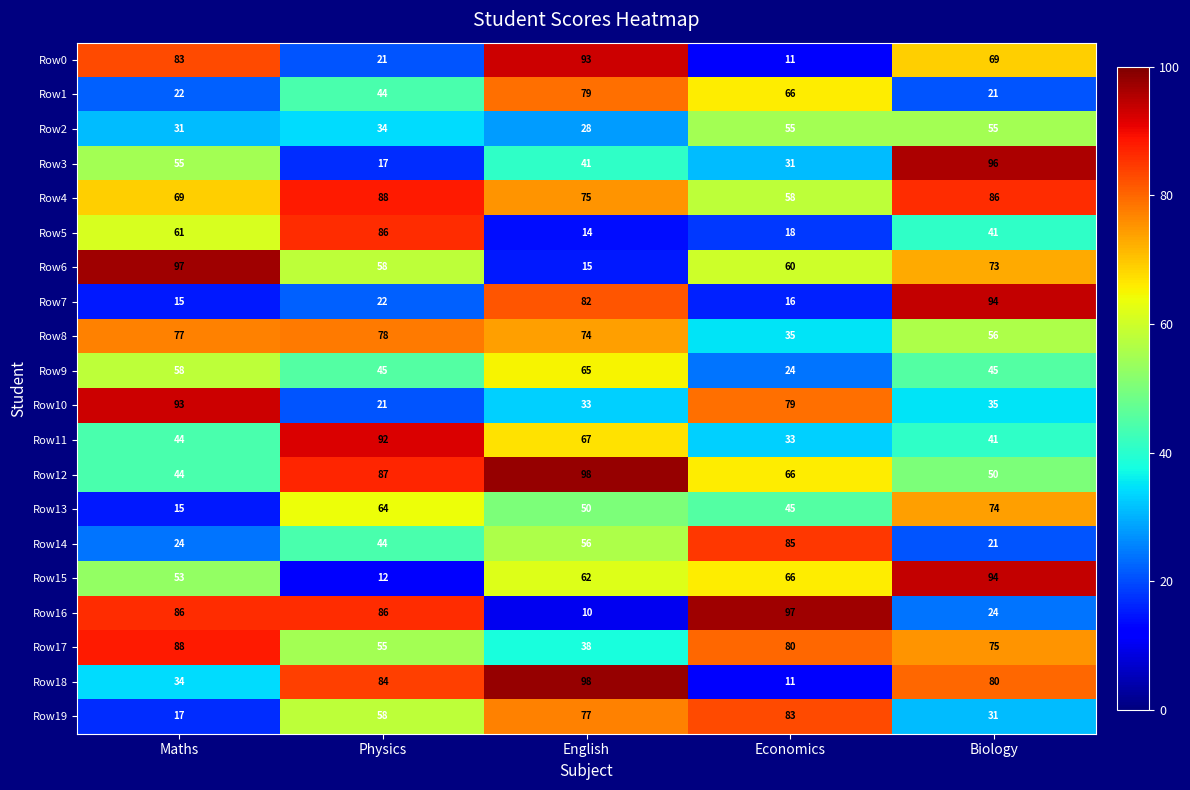

What is the sum of all Row12 values?

345